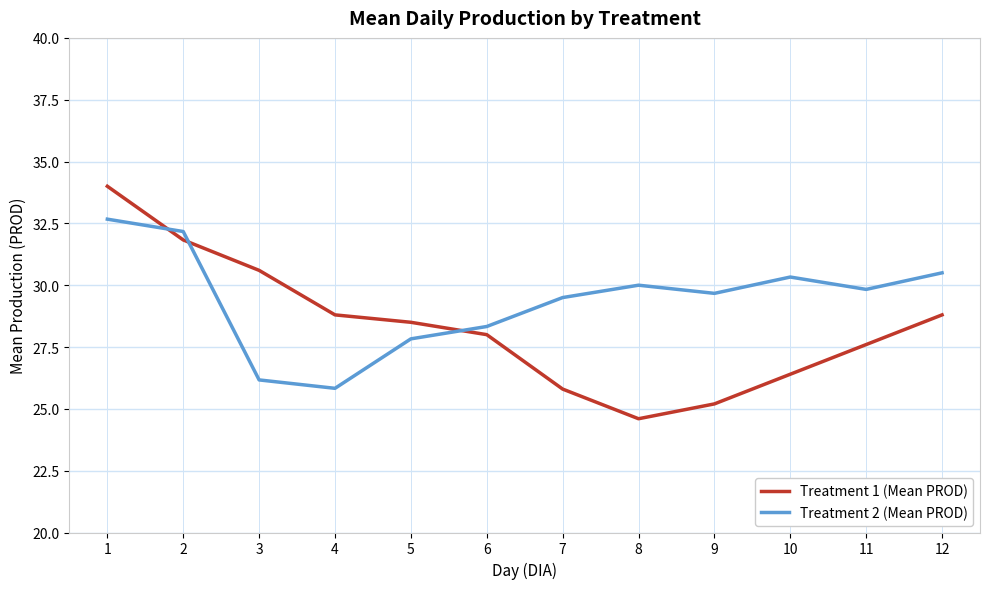

Reading left to right, extract all data points from this chart.

Treatment 1 (Mean PROD): 1=34.0	2=31.8	3=30.6	4=28.8	5=28.5	6=28.0	7=25.8	8=24.6	9=25.2	10=26.4	11=27.6	12=28.8
Treatment 2 (Mean PROD): 1=32.7	2=32.2	3=26.2	4=25.8	5=27.8	6=28.3	7=29.5	8=30.0	9=29.7	10=30.3	11=29.8	12=30.5